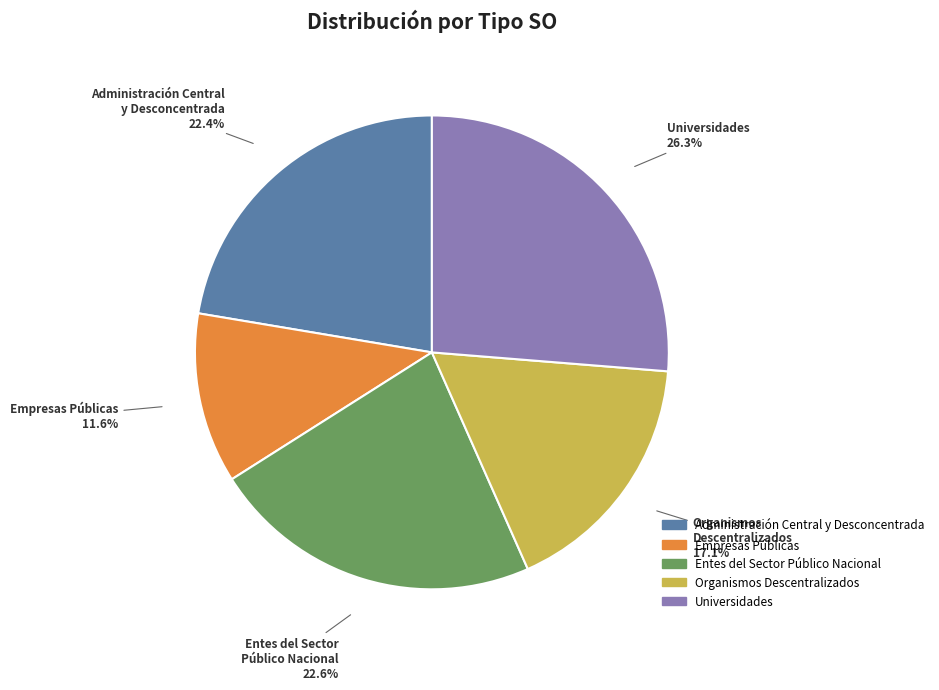

What percentage is the Empresas Públicas slice, to the nearest percent?

12%